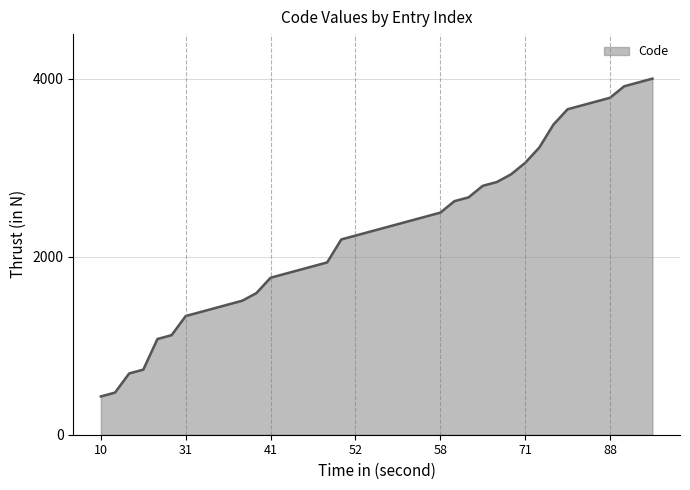

What is the smallest value displayed?

430.1